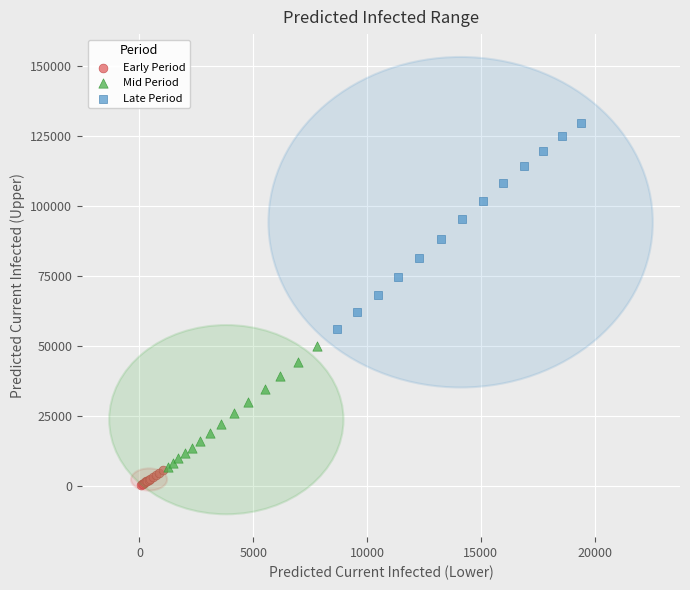

Which series contains the highest Y value?

Late Period